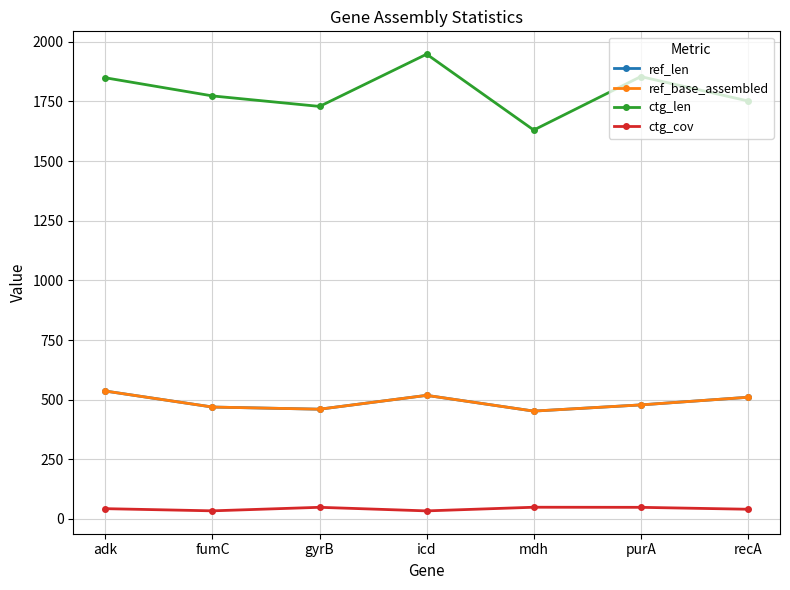

What is the smallest value displayed?

33.8